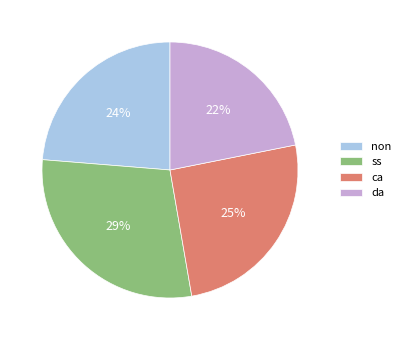

Is there a majority slice in this chart?

No